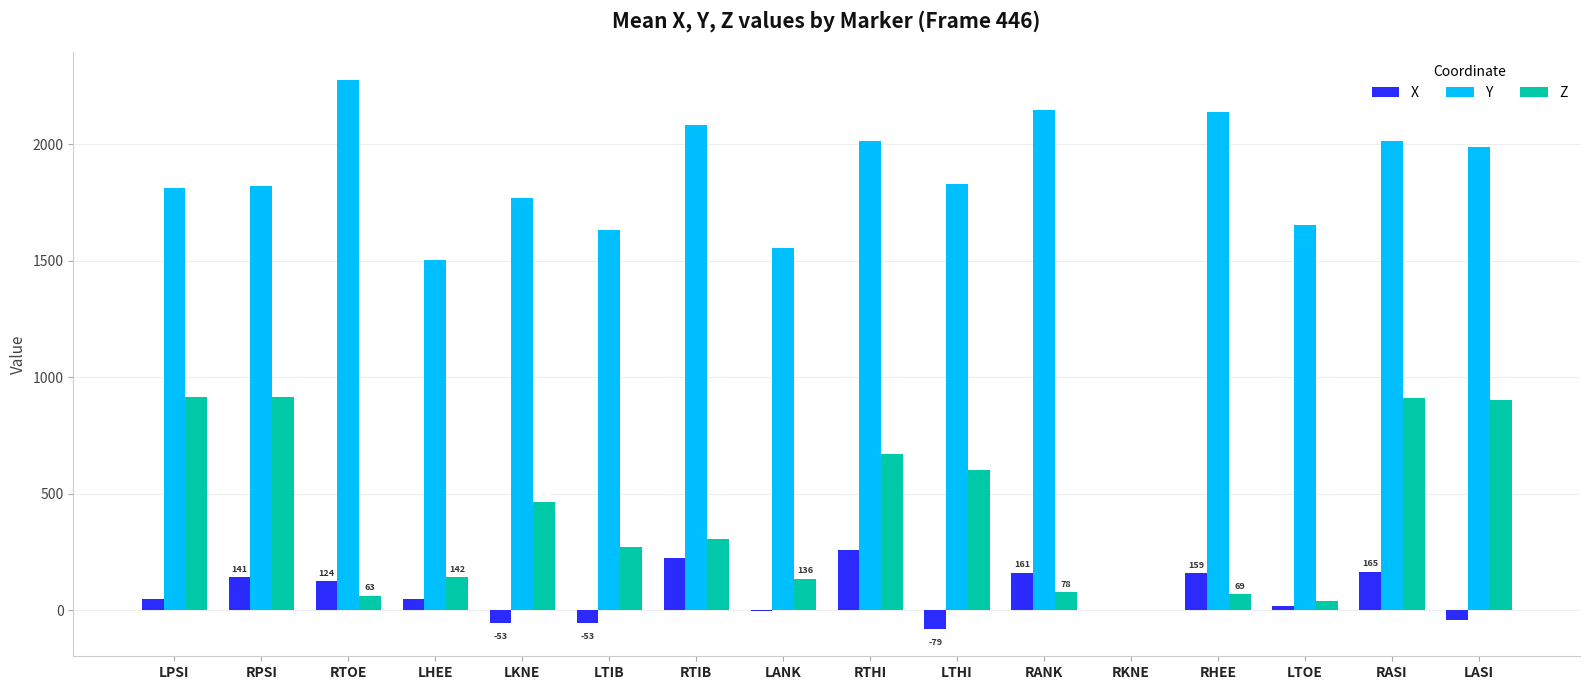

How many values in the Y series exceed 1830?

8